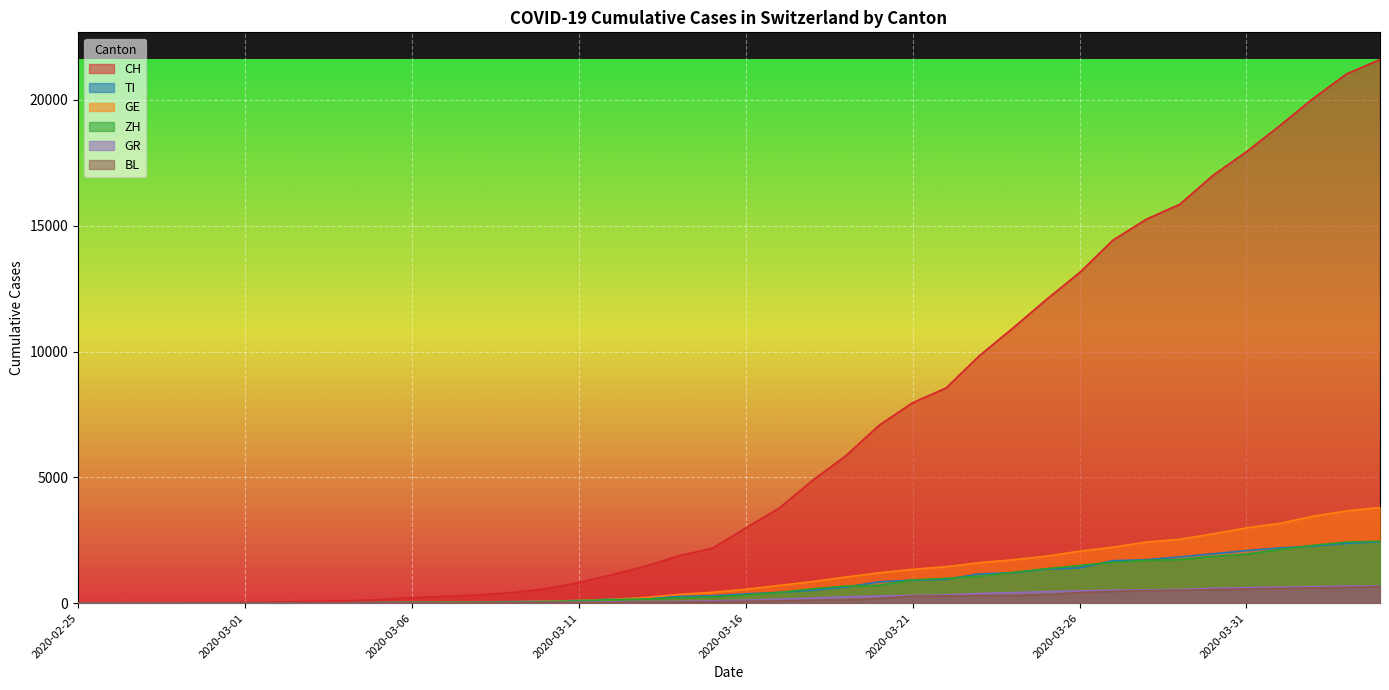

Rank the series at 2020-03-03 from highest to lowest value.

CH, GE, ZH, GR, TI, BL